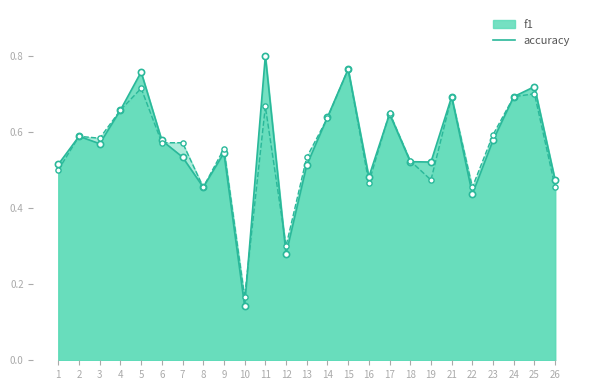

Which series reaches the maximum Y coordinate?

f1